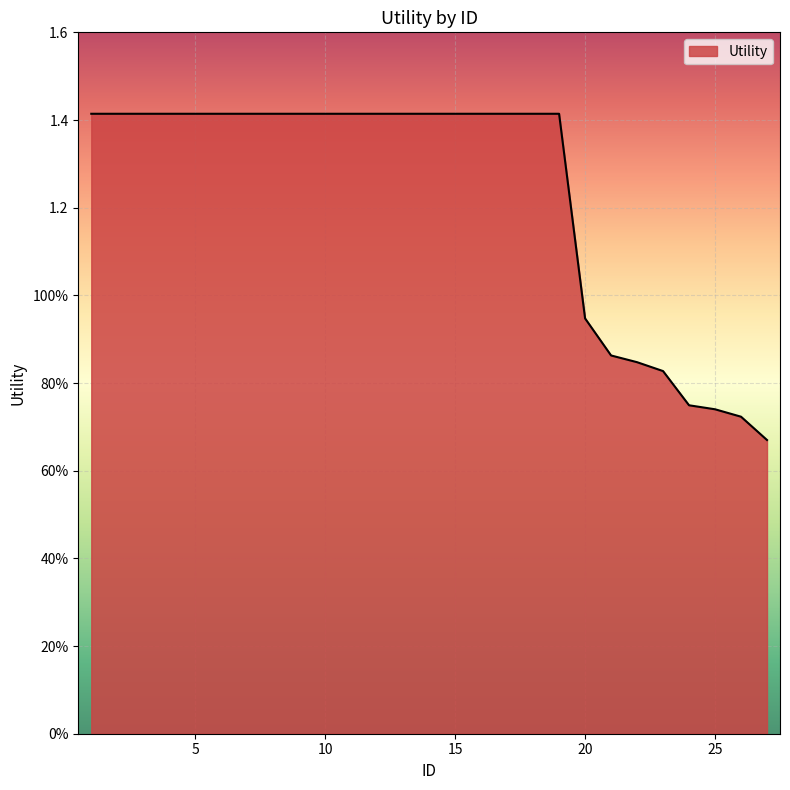

What is the value of the 16th point from the left?

1.4